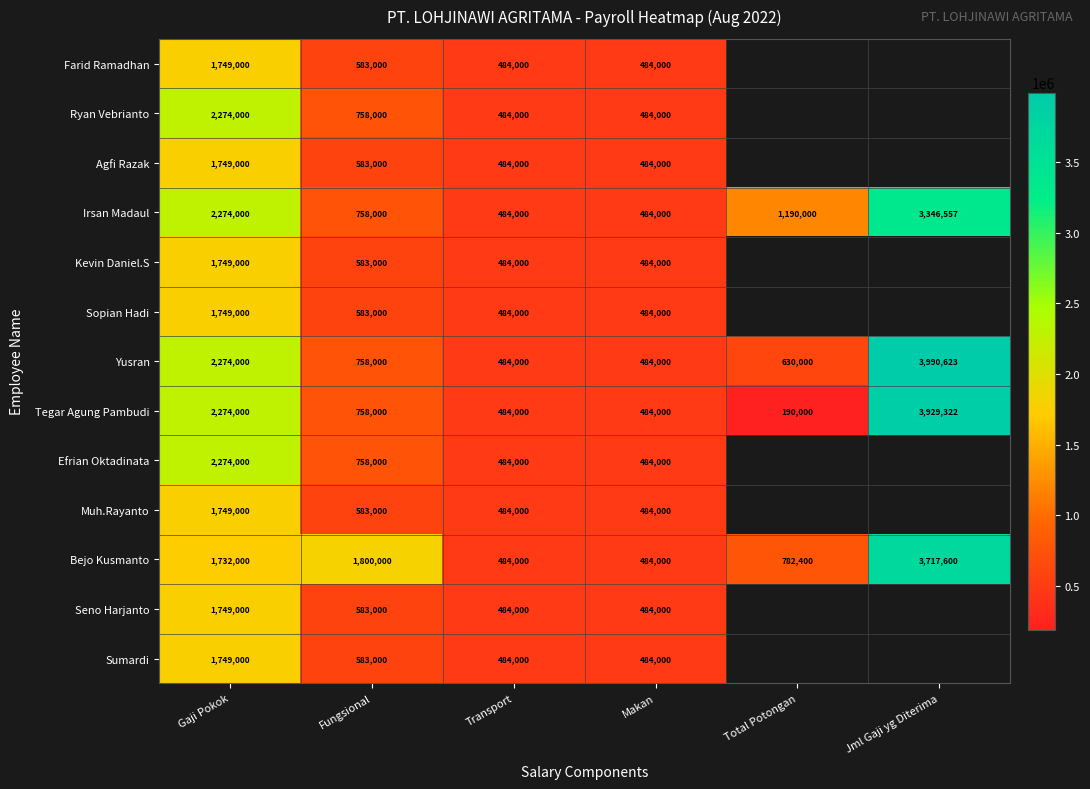

What is the difference between the highest and lowest values at Gaji Pokok?

542000